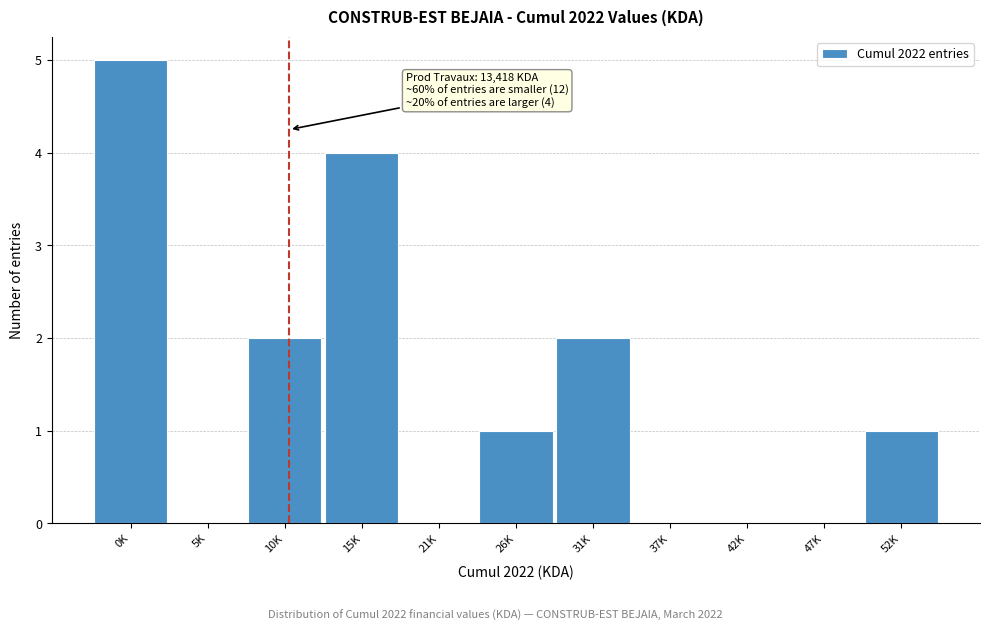

Reading left to right, what are all the values shown in this chart?

0K=5	5K=0	10K=2	15K=4	21K=0	26K=1	31K=2	37K=0	42K=0	47K=0	52K=1